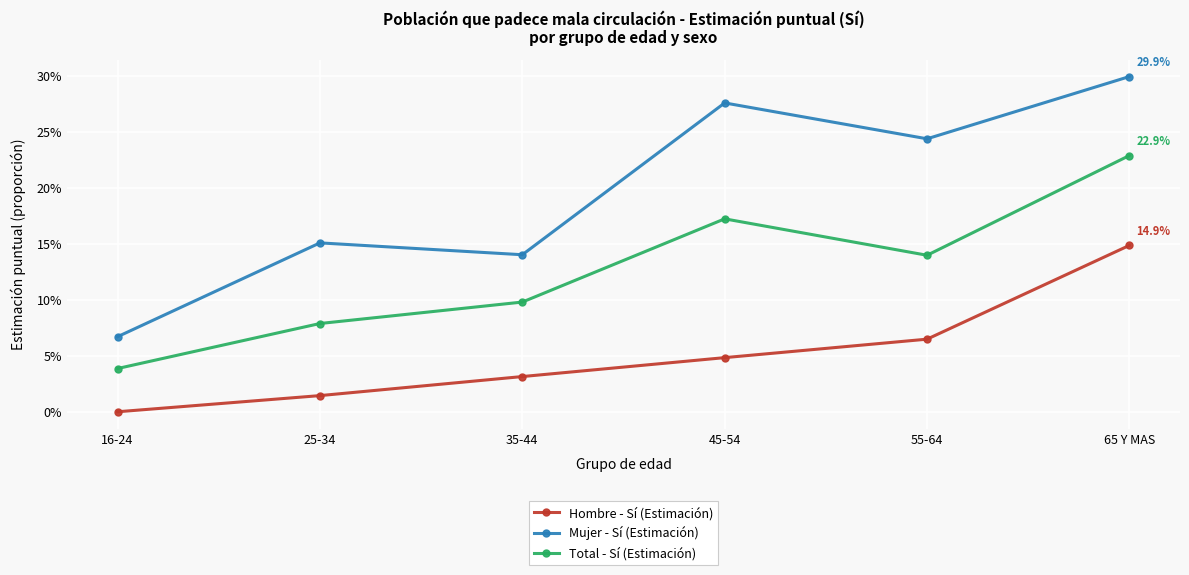

Reading left to right, what are all the values shown in this chart?

Hombre - Sí (Estimación): 16-24=0.0	25-34=0.0	35-44=0.0	45-54=0.0	55-64=0.1	65 Y MAS=0.1
Mujer - Sí (Estimación): 16-24=0.1	25-34=0.2	35-44=0.1	45-54=0.3	55-64=0.2	65 Y MAS=0.3
Total - Sí (Estimación): 16-24=0.0	25-34=0.1	35-44=0.1	45-54=0.2	55-64=0.1	65 Y MAS=0.2